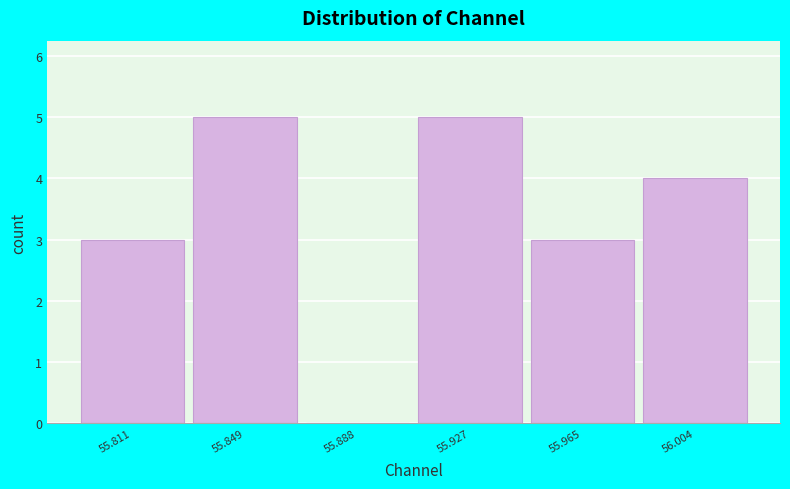

Reading left to right, transcribe all the data shown in this chart.

55.811=3	55.849=5	55.888=0	55.927=5	55.965=3	56.004=4